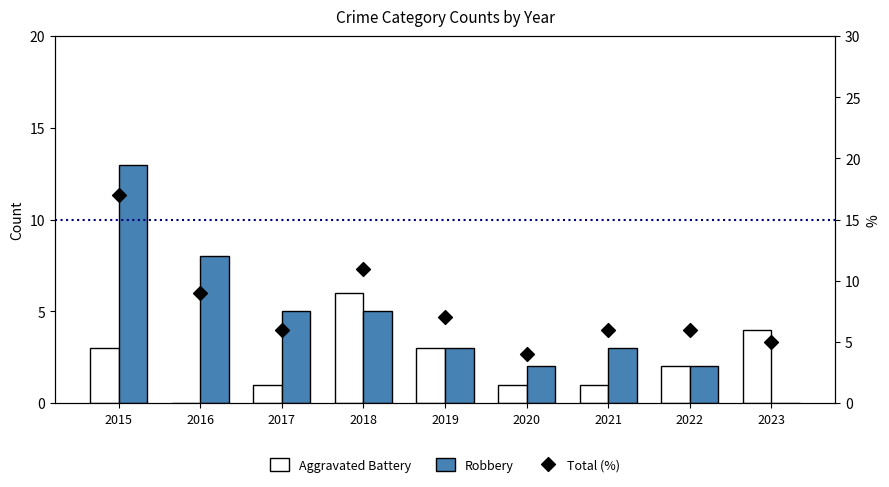

Which series reaches the maximum Y coordinate?

Total (%)